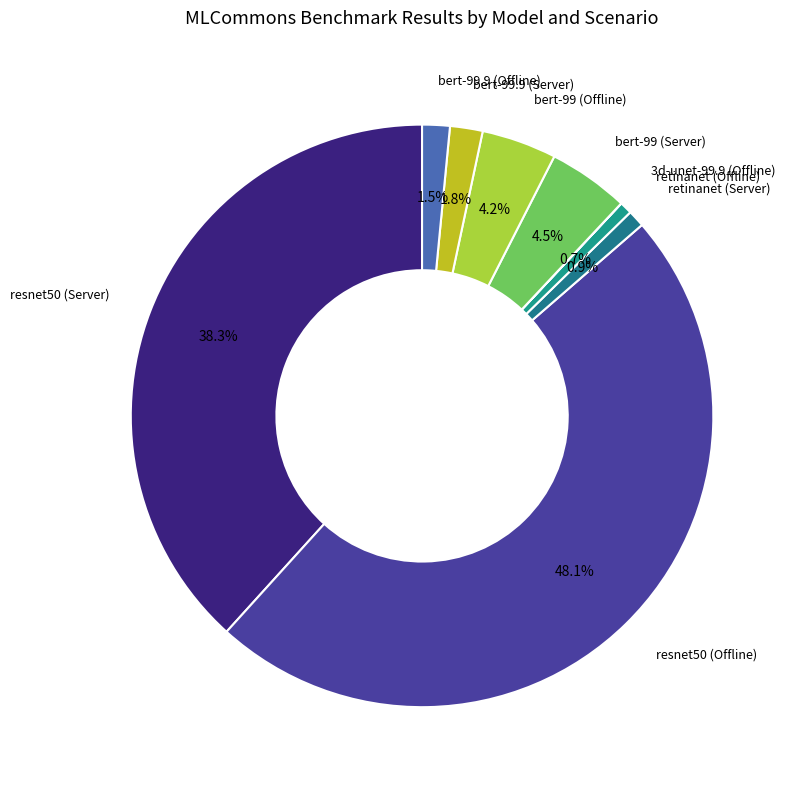

Between retinanet (Server) and resnet50 (Server), which is larger?

resnet50 (Server)